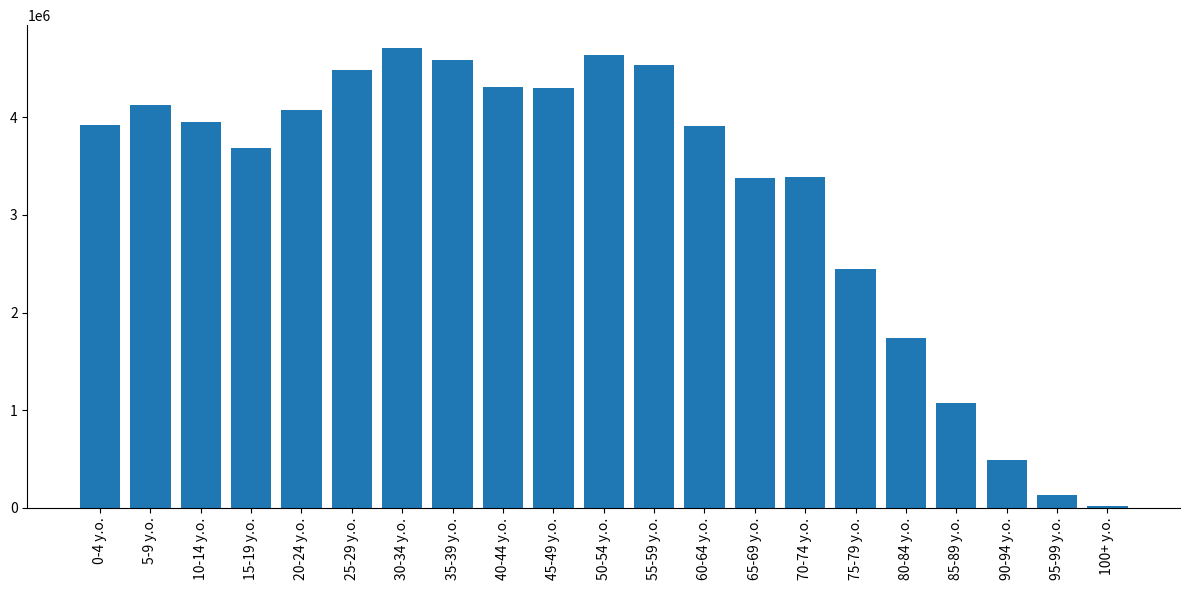

Which has a higher value, 25-29 y.o. or 100+ y.o.?

25-29 y.o.